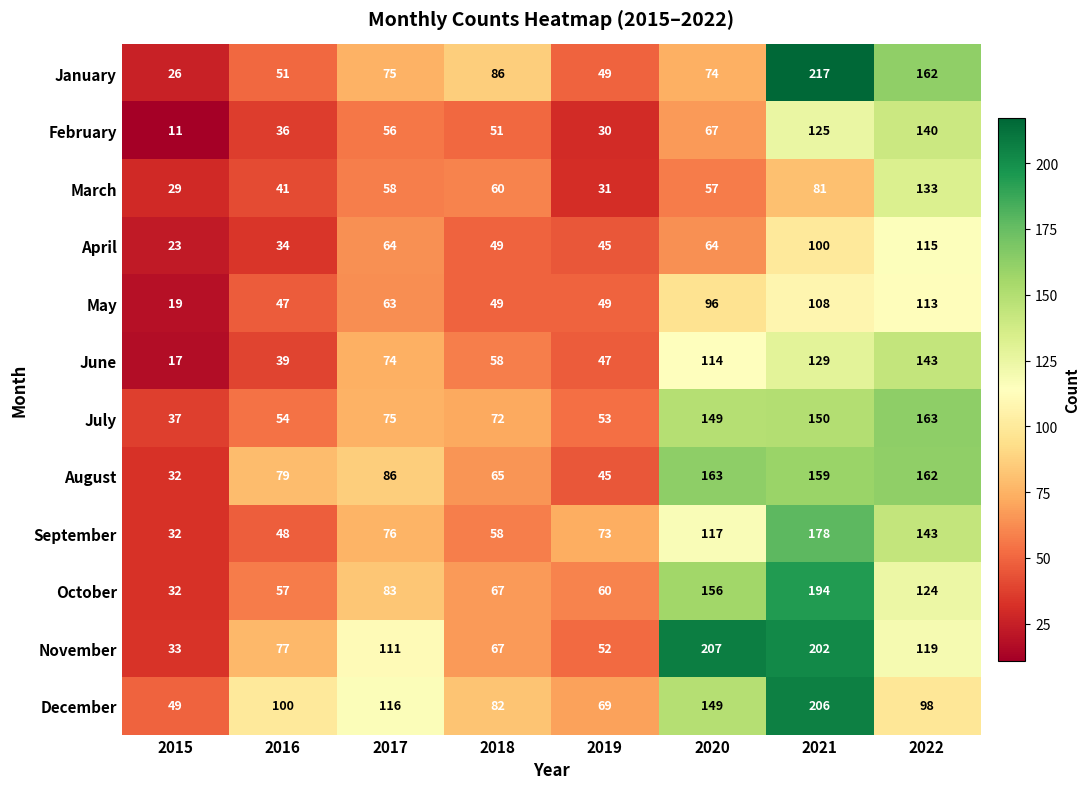

Which series has the widest spread of values?

January